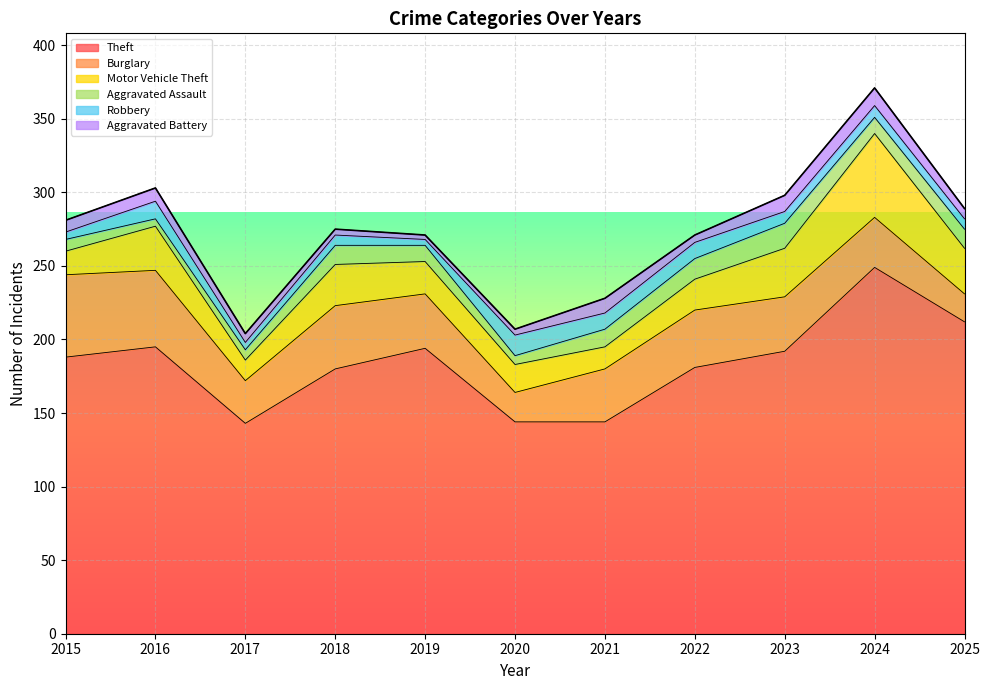

How many times do Motor Vehicle Theft and Burglary cross each other?

1